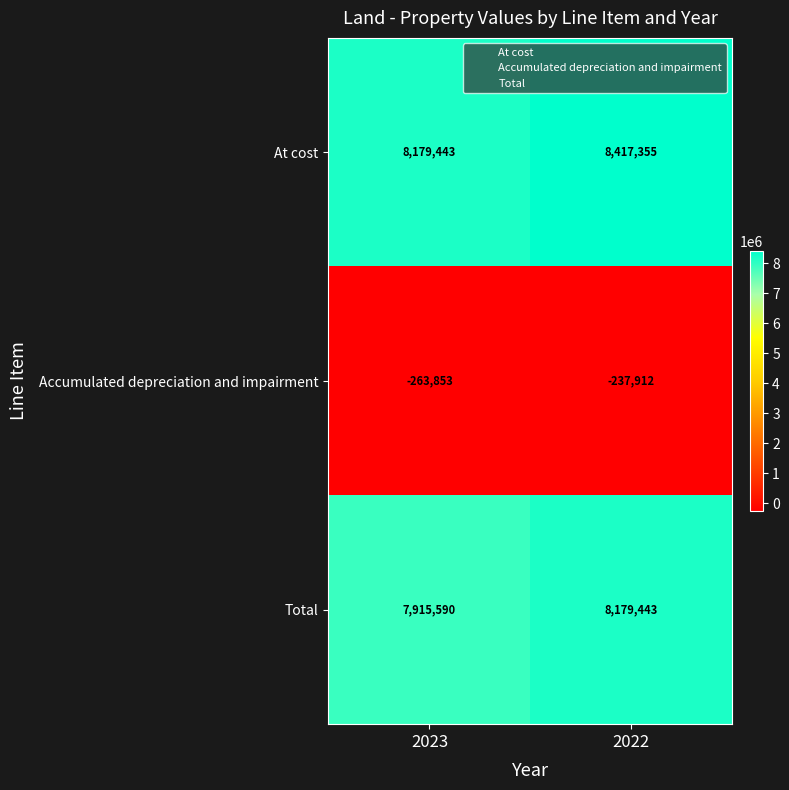

What is the difference between the Total values at 2022 and 2023?

263853